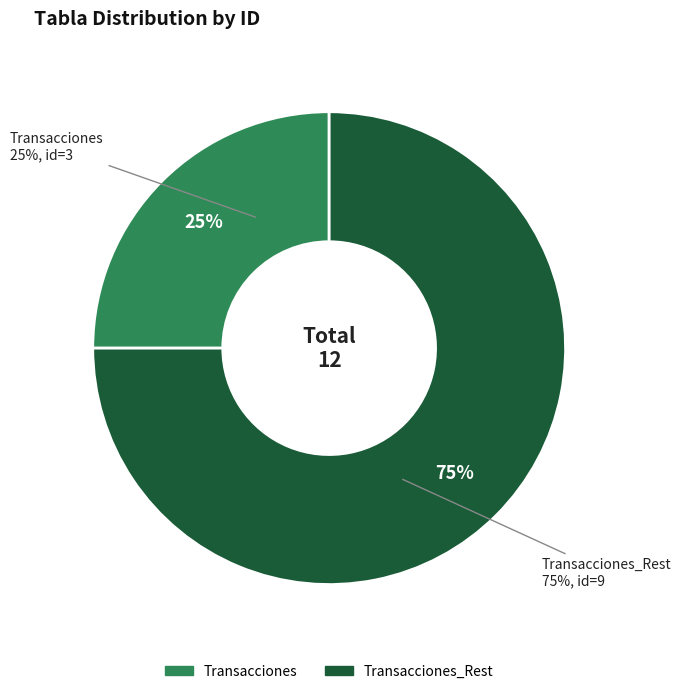

Which category accounts for the majority?

Transacciones_Rest